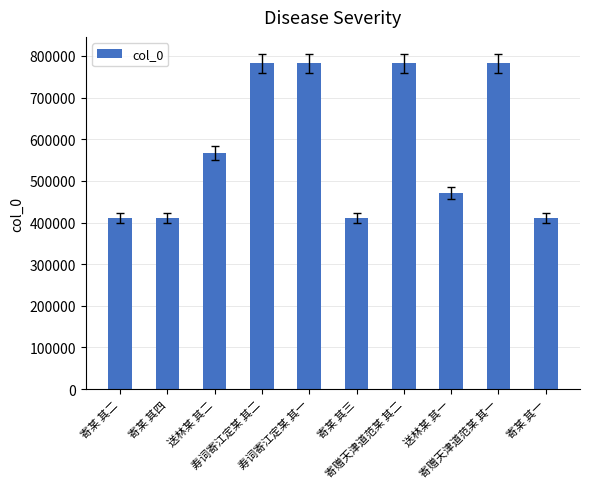

What is the maximum value shown in the chart?

782053